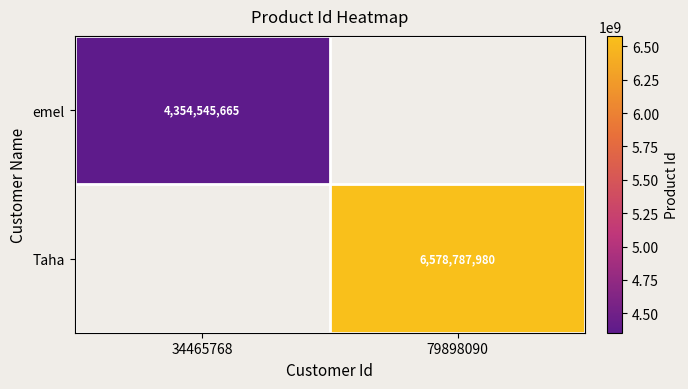

True or false: emel has a value of 4354545665 at 34465768.

True